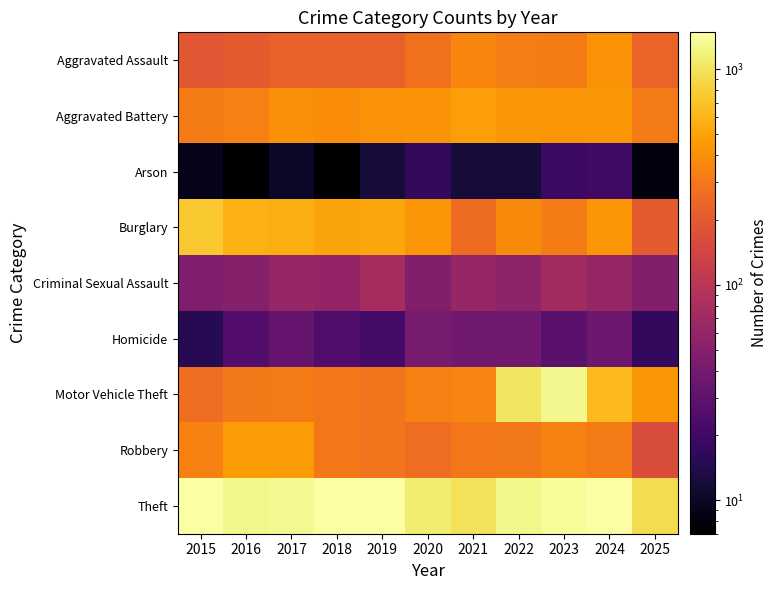

Reading left to right, extract all data points from this chart.

Aggravated Assault: 2015=194	2016=206	2017=225	2018=225	2019=223	2020=273	2021=352	2022=327	2023=318	2024=422	2025=234
Aggravated Battery: 2015=316	2016=336	2017=400	2018=389	2019=407	2020=415	2021=479	2022=439	2023=431	2024=438	2025=314
Arson: 2015=9	2016=7	2017=10	2018=7	2019=12	2020=17	2021=12	2022=12	2023=19	2024=20	2025=8
Burglary: 2015=738	2016=576	2017=562	2018=506	2019=517	2020=425	2021=261	2022=379	2023=316	2024=426	2025=205
Criminal Sexual Assault: 2015=46	2016=50	2017=62	2018=60	2019=77	2020=48	2021=62	2022=55	2023=73	2024=61	2025=48
Homicide: 2015=15	2016=26	2017=33	2018=25	2019=22	2020=41	2021=38	2022=38	2023=28	2024=36	2025=17
Motor Vehicle Theft: 2015=263	2016=304	2017=312	2018=298	2019=290	2020=333	2021=348	2022=1031	2023=1310	2024=635	2025=425
Robbery: 2015=337	2016=454	2017=460	2018=301	2019=287	2020=263	2021=300	2022=304	2023=340	2024=315	2025=164
Theft: 2015=1474	2016=1259	2017=1339	2018=1461	2019=1459	2020=1120	2021=998	2022=1279	2023=1373	2024=1487	2025=925